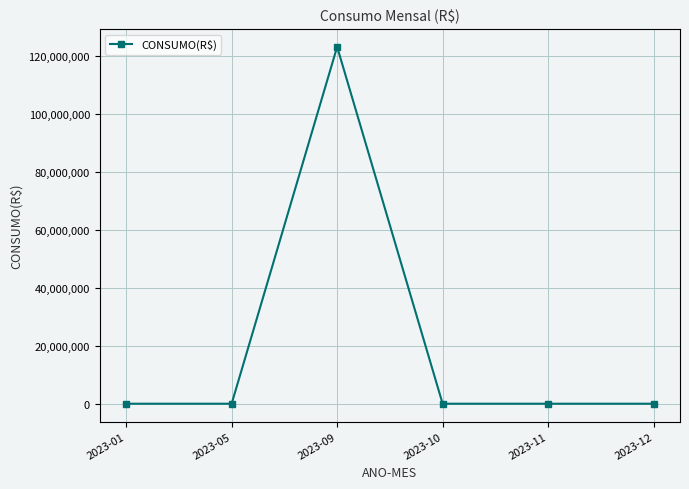

At which category does the data reach its first local peak?

2023-09